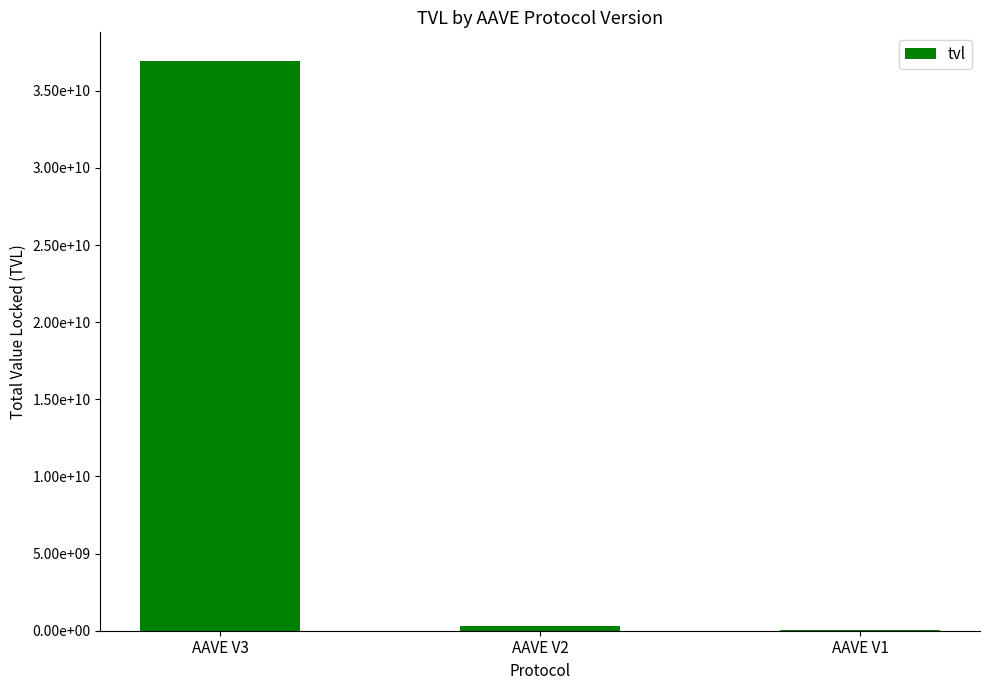

True or false: the data shows 48766661800.0 at AAVE V3.

False